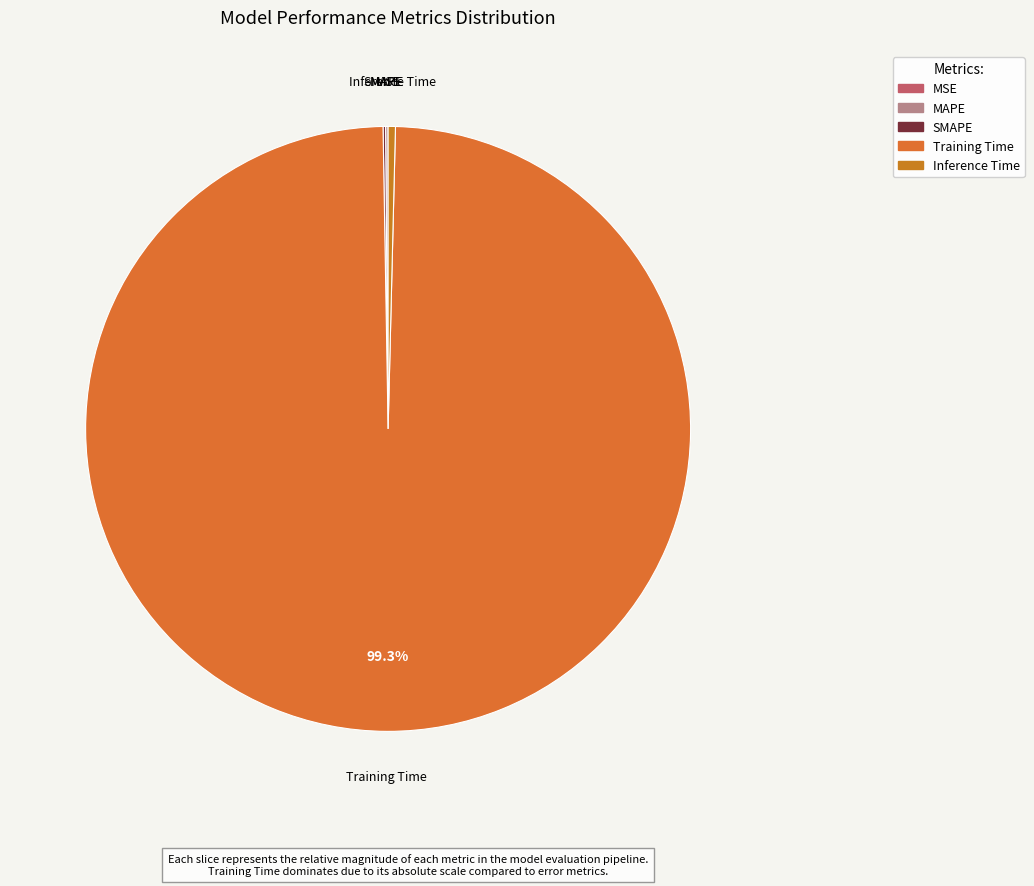

Does any single category account for the majority?

Yes